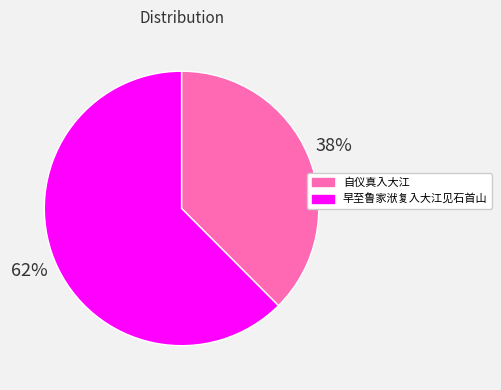

To the nearest percent, what is the average slice percentage?

50%